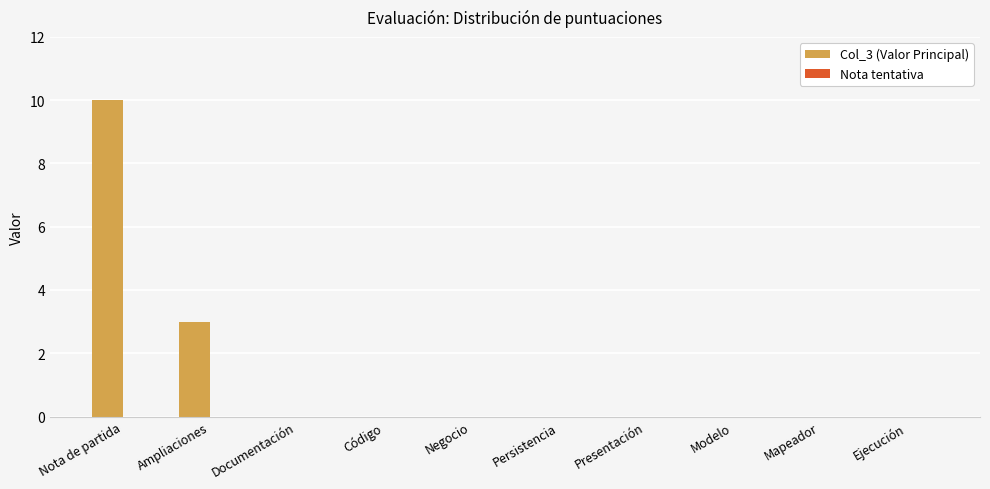

Which label corresponds to the largest value in the chart?

Nota de partida